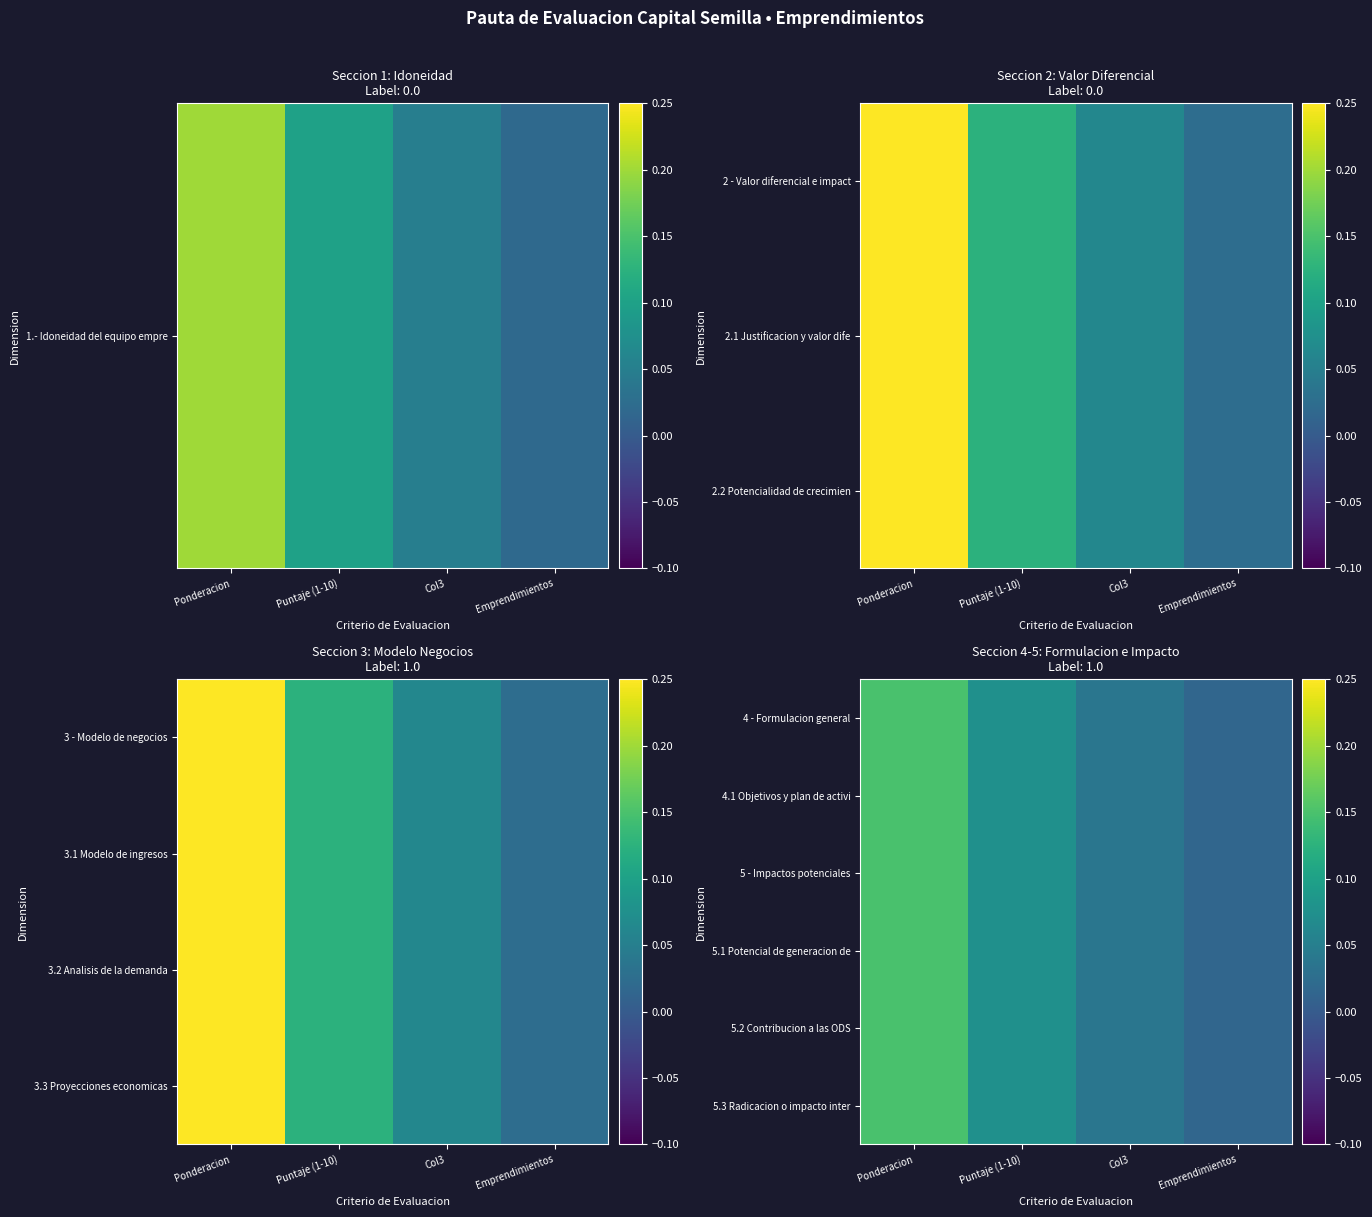

Is it true that 5.3 Radicacion o impacto inter equals 0.0 at Emprendimientos?

False